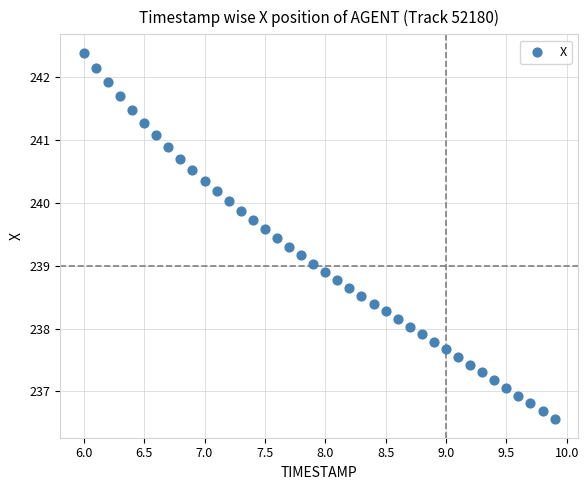

What is the range of X values (max minus min)?

3.9